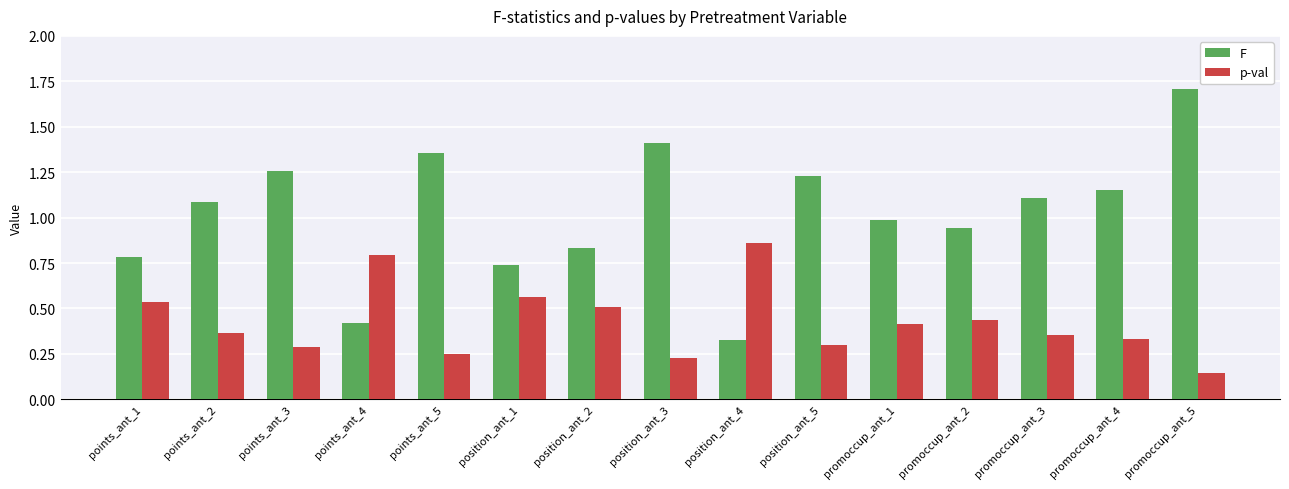

Is it true that F equals 0.6 at promoccup_ant_3?

False